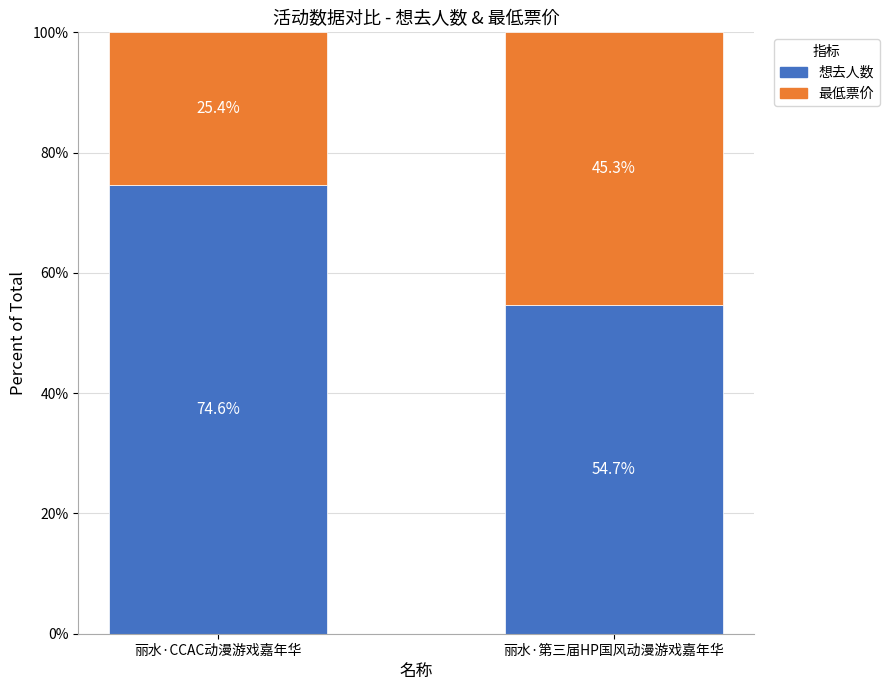

What is the difference between the 想去人数 values at 丽水·CCAC动漫游戏嘉年华 and 丽水·第三届HP国风动漫游戏嘉年华?

19.9